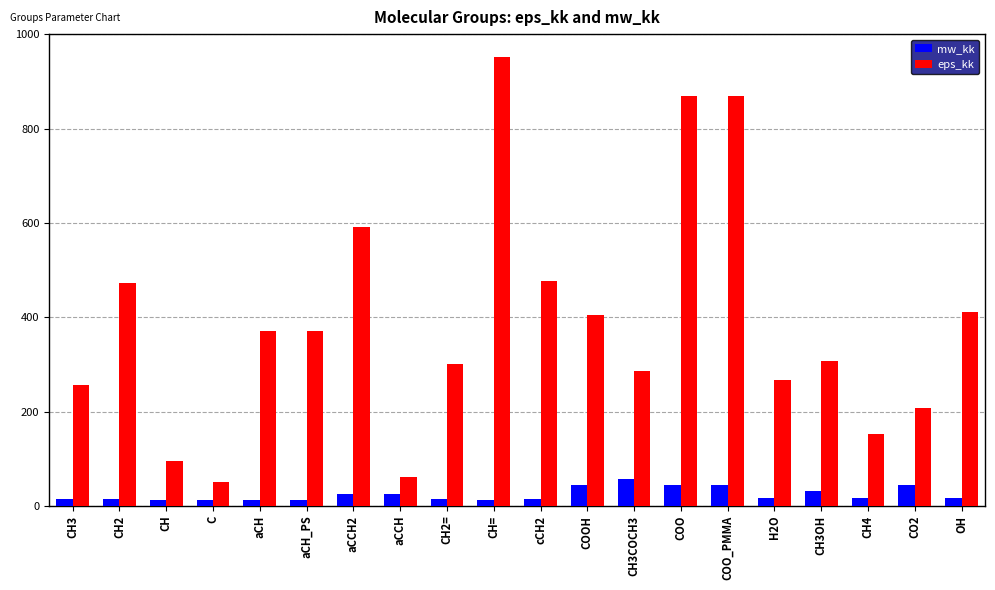

What is the sum of all eps_kk values?

7777.3